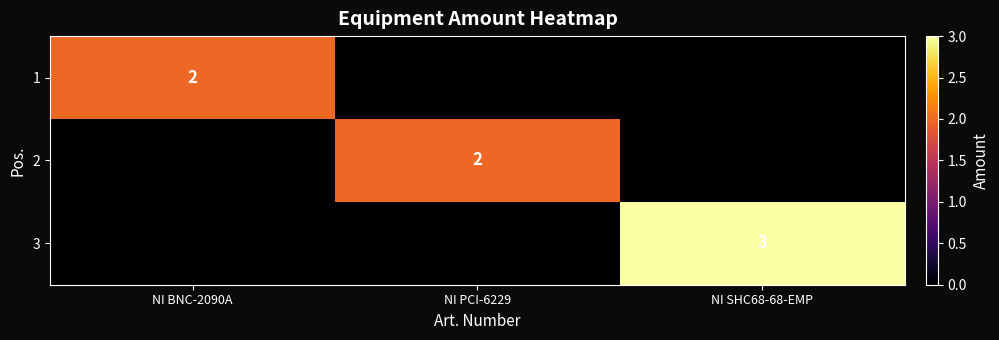

True or false: 3 has a value of 4 at NI SHC68-68-EMP.

False